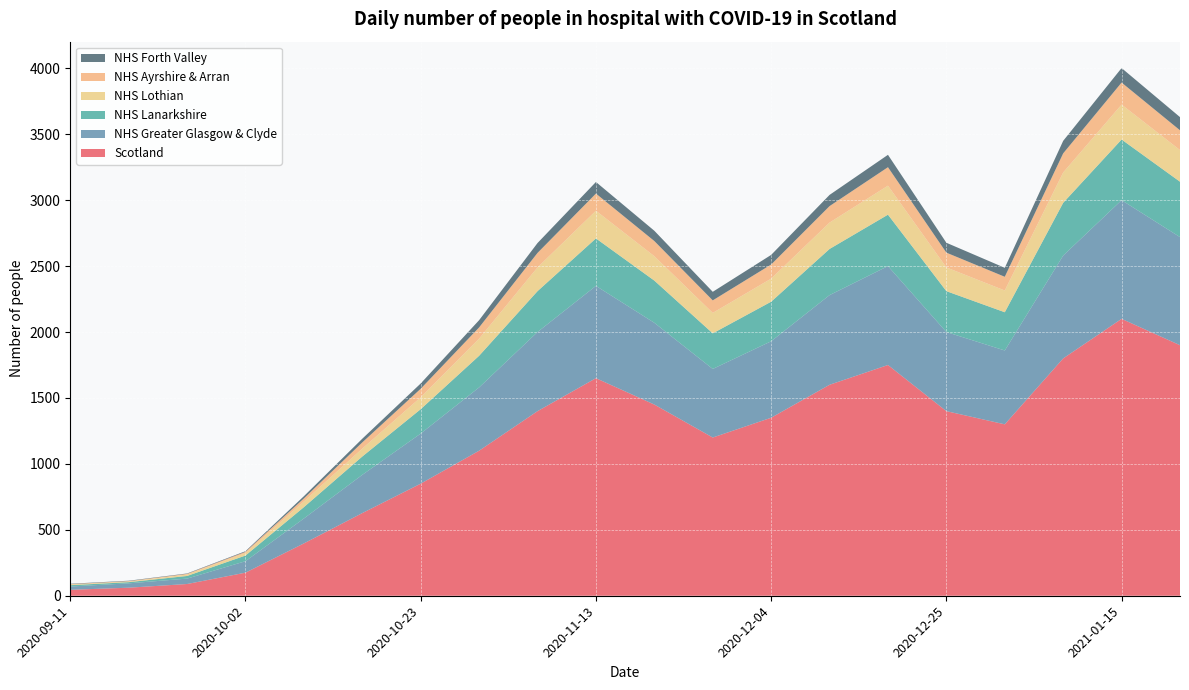

Reading left to right, transcribe all the data shown in this chart.

Scotland: 45	61	89	175	397	627	850	1100	1400	1650	1450	1200	1350	1600	1750	1400	1300	1800	2100	1900
NHS Greater Glasgow & Clyde: 25	33	41	87	189	290	380	480	600	700	620	520	580	680	750	600	560	780	900	820
NHS Lanarkshire: 10	9	20	43	86	139	185	240	310	360	320	270	300	350	390	310	290	400	460	420
NHS Lothian: 5	5	11	19	43	60	90	130	180	210	185	155	175	200	220	180	165	230	265	240
NHS Ayrshire & Arran: 3	3	5	9	23	47	65	85	110	130	115	95	107	125	140	112	104	145	167	150
NHS Forth Valley: 3	3	3	5	17	28	40	55	75	88	78	65	73	85	94	75	68	95	110	100